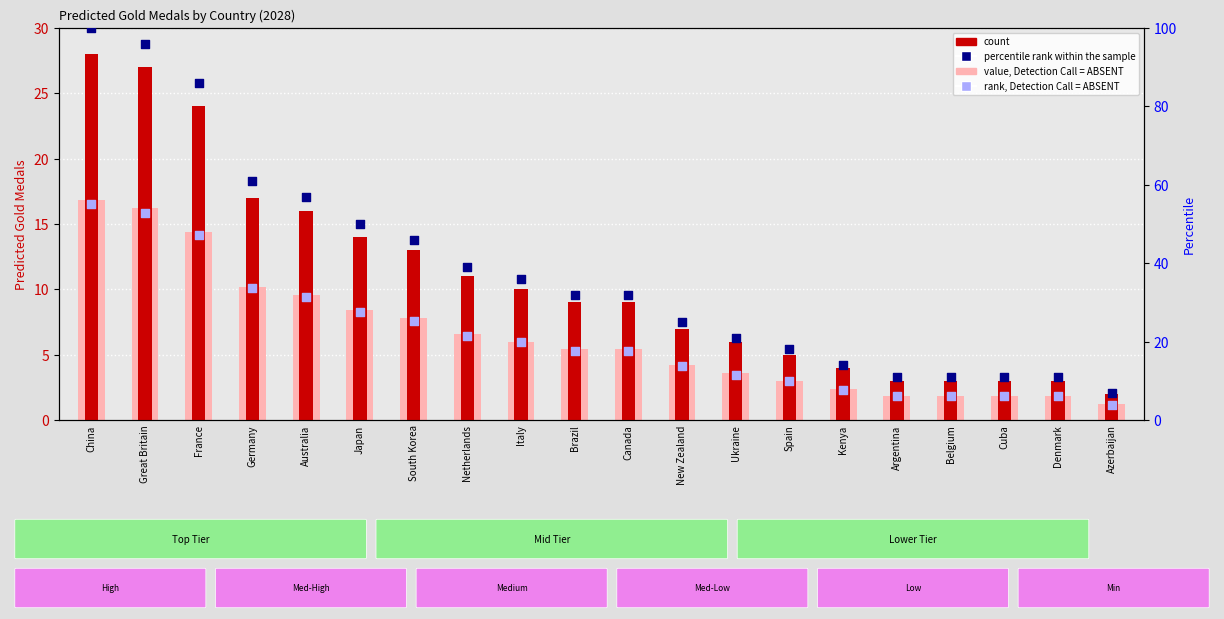

At how many categories does at least one series exceed 98?

1